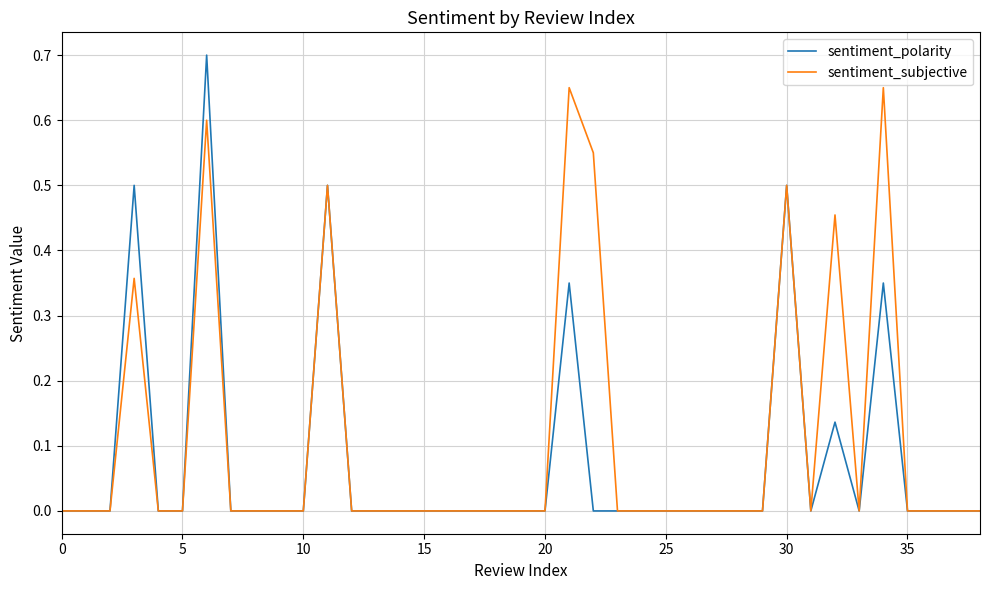

Which series has the largest range (max minus min)?

sentiment_polarity